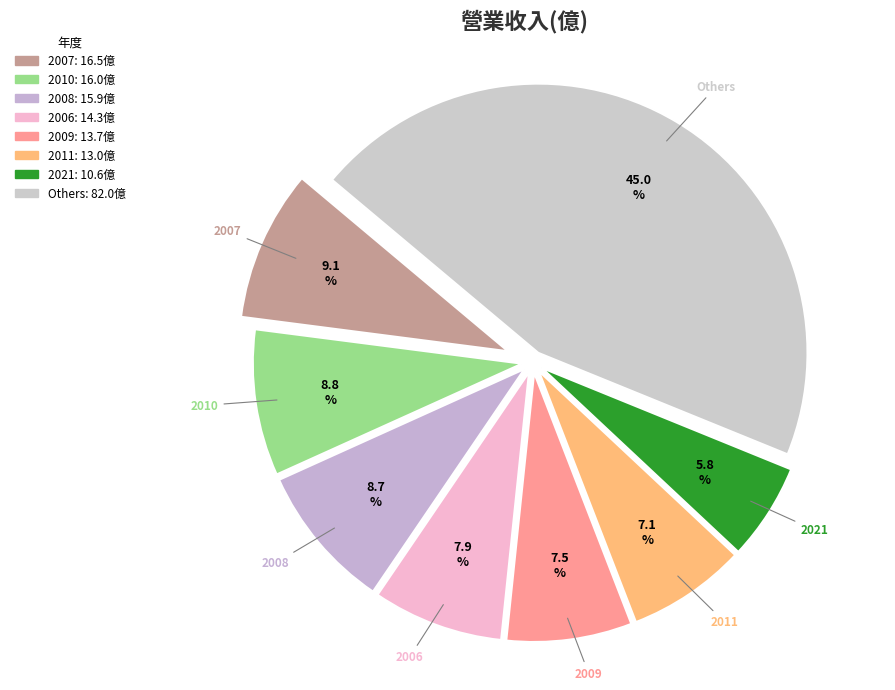

Count the number of slices in the pie.

8